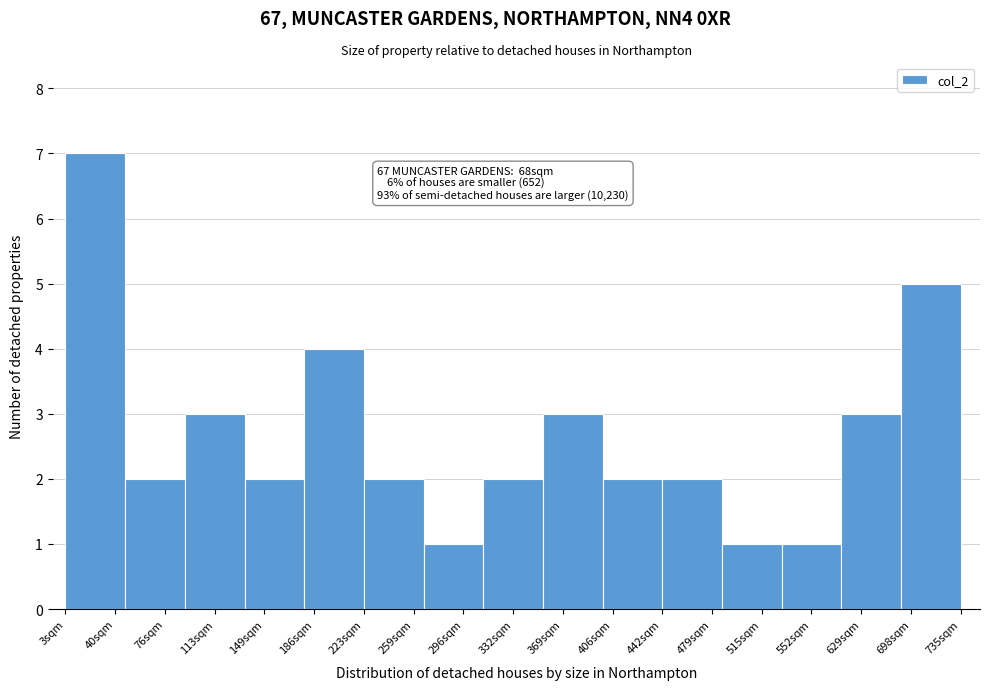

Reading left to right, extract all data points from this chart.

7	2	3	2	4	2	1	2	3	2	2	1	1	3	5